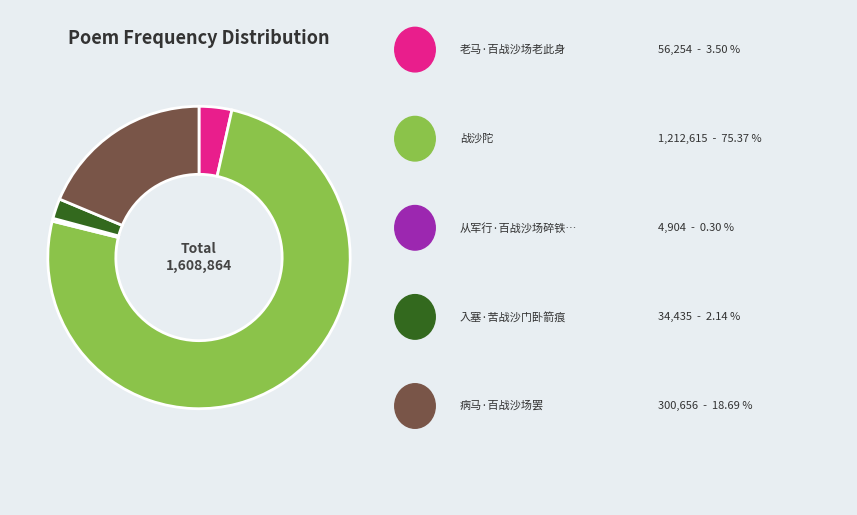

Is there any slice that represents more than half of the pie?

Yes